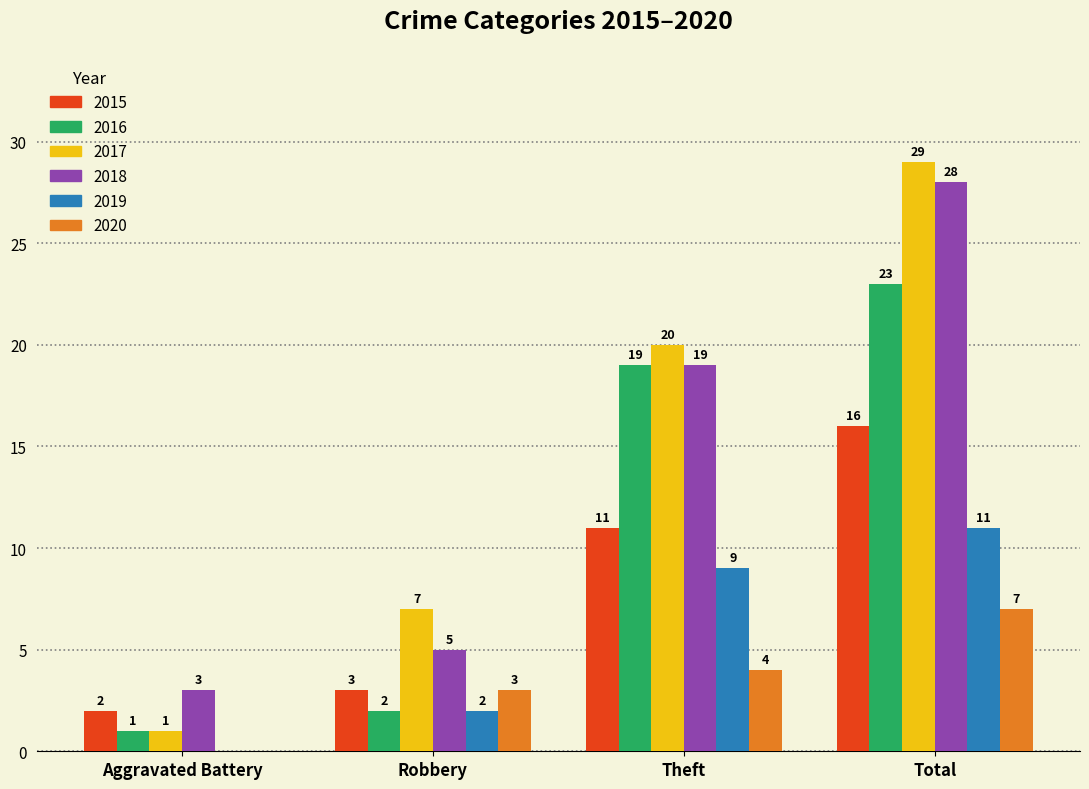

Which series has the largest range (max minus min)?

2017